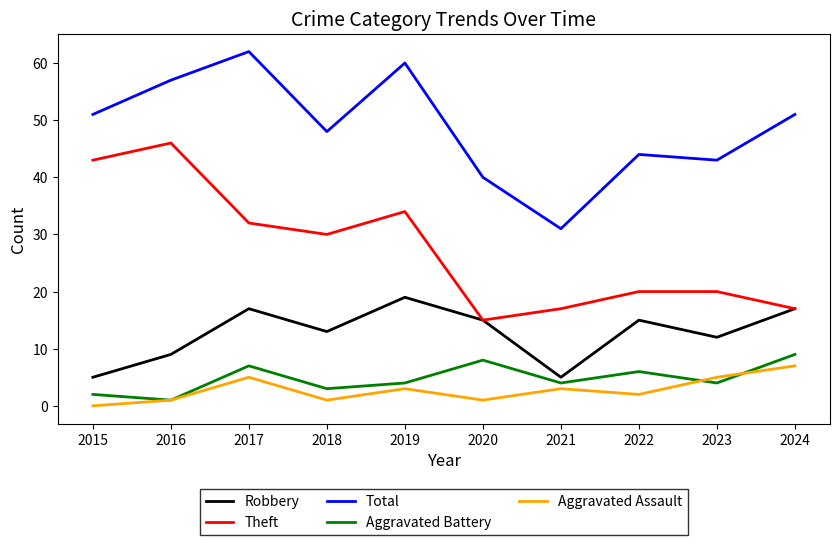

The Robbery series shows 7 at 2018. True or false?

False